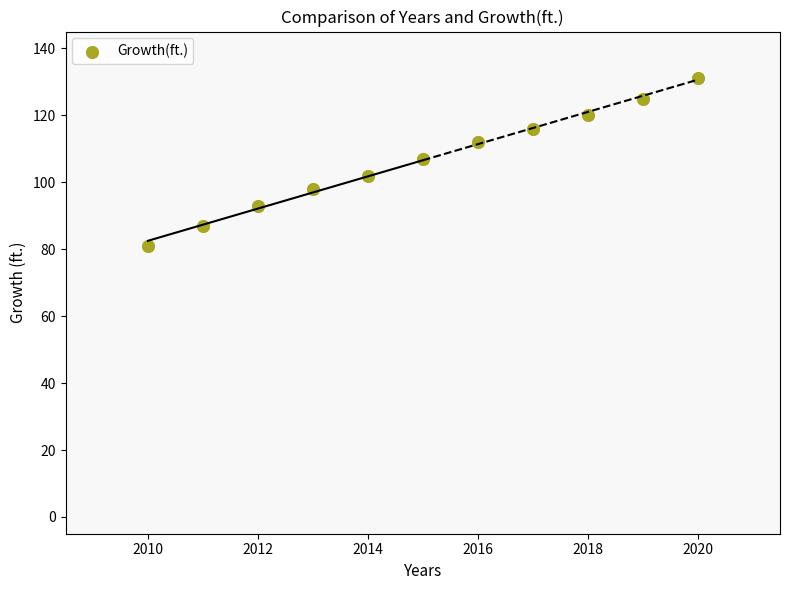

What is the range of Y values (max minus min)?

50